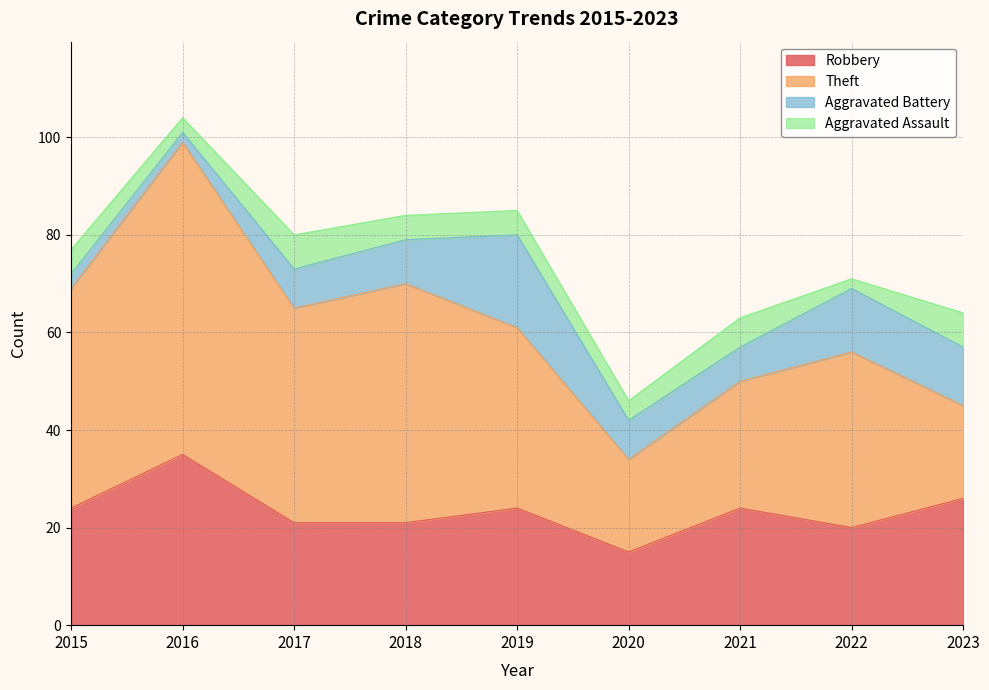

At which category is the sum across all series the highest?

2016